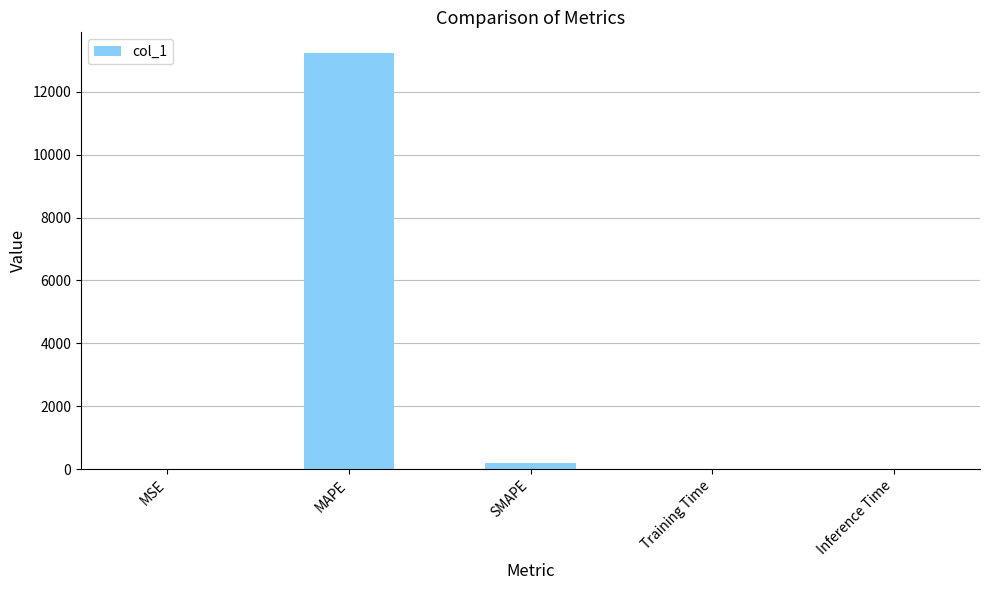

What is the sum of all values?

13425.1